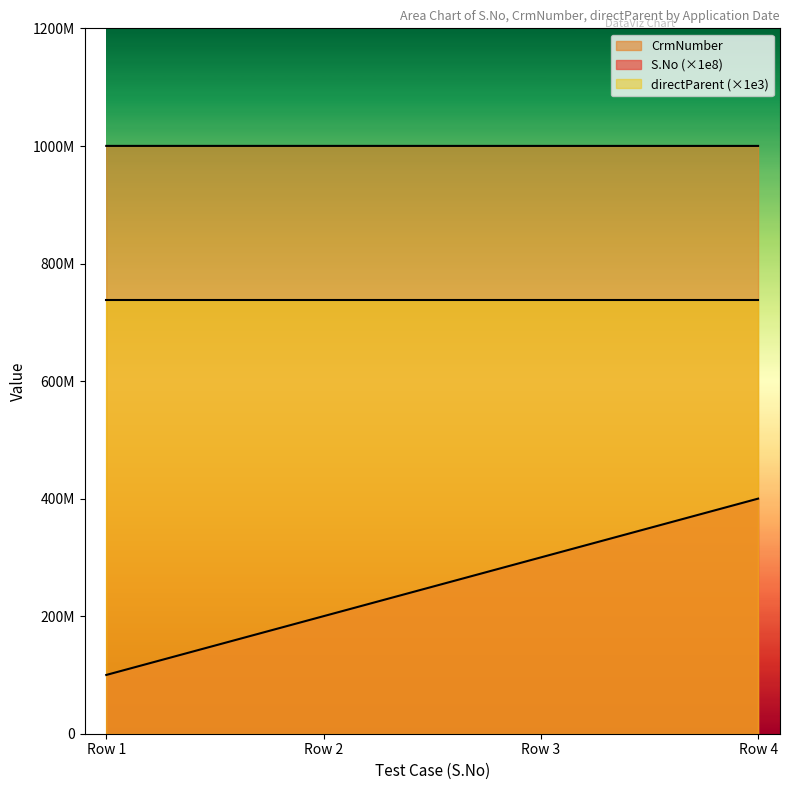

What is the highest value of the S.No series?

400000000